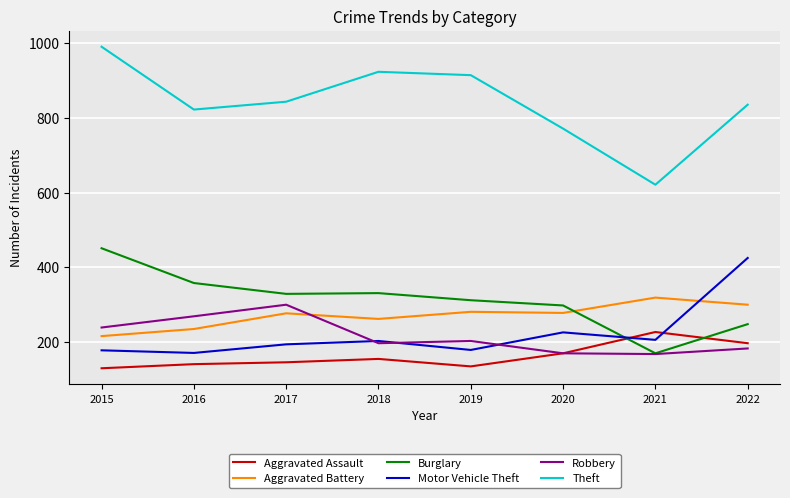

Where is the first local minimum for Theft?

2016